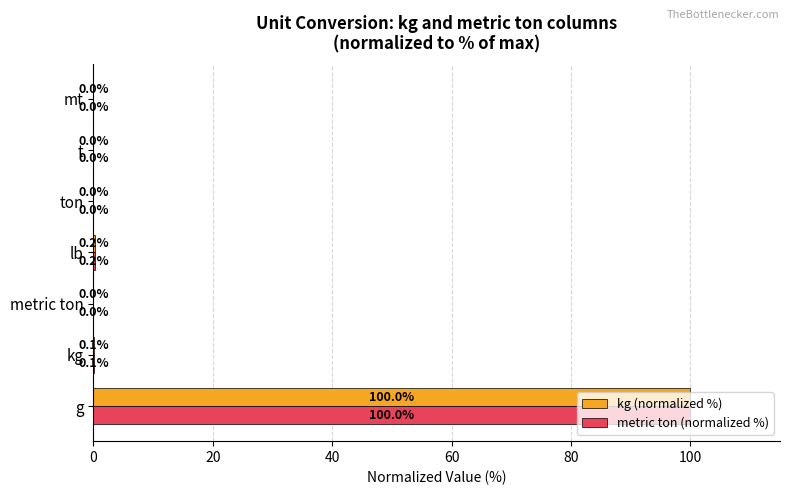

True or false: kg (normalized %) has a value of 42.1 at g.

False